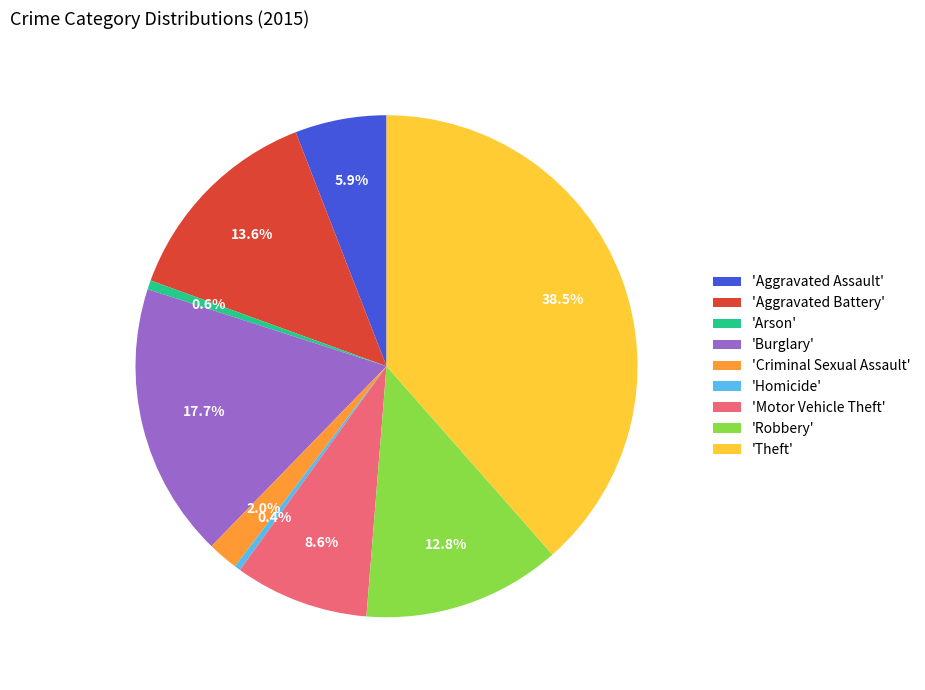

Is there a majority slice in this chart?

No